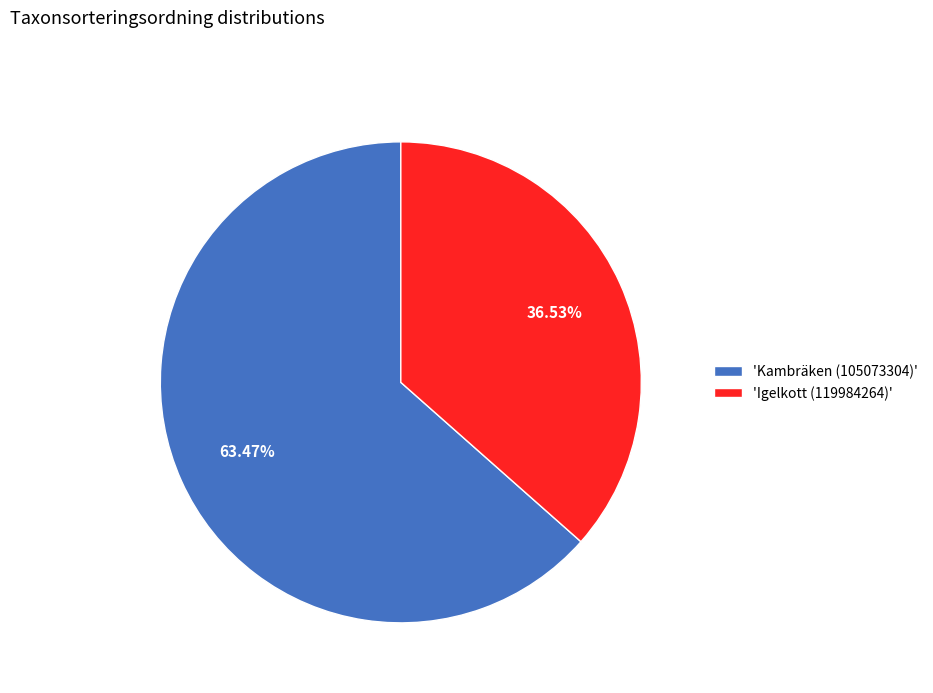

Is the sum of 'Kambräken (105073304)' and 'Igelkott (119984264)' greater than half?

Yes